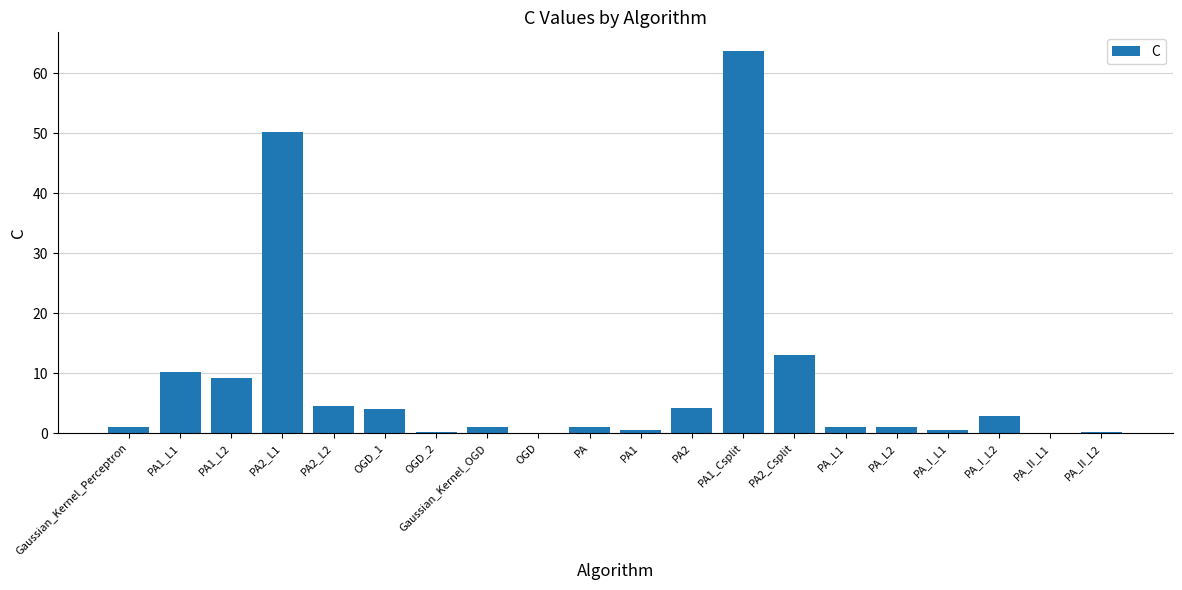

What is the sum of all values?

168.5